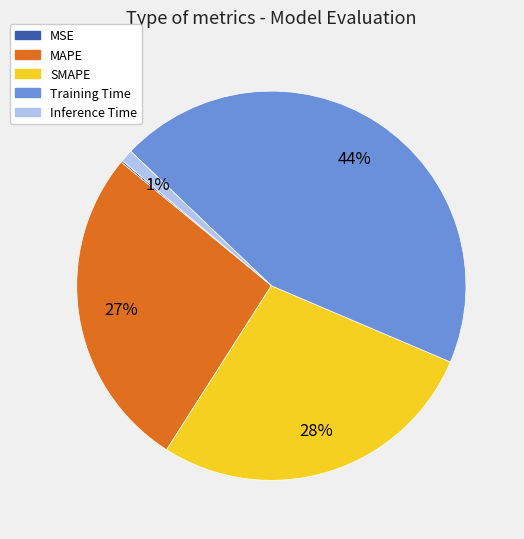

Which slice is the largest?

Training Time